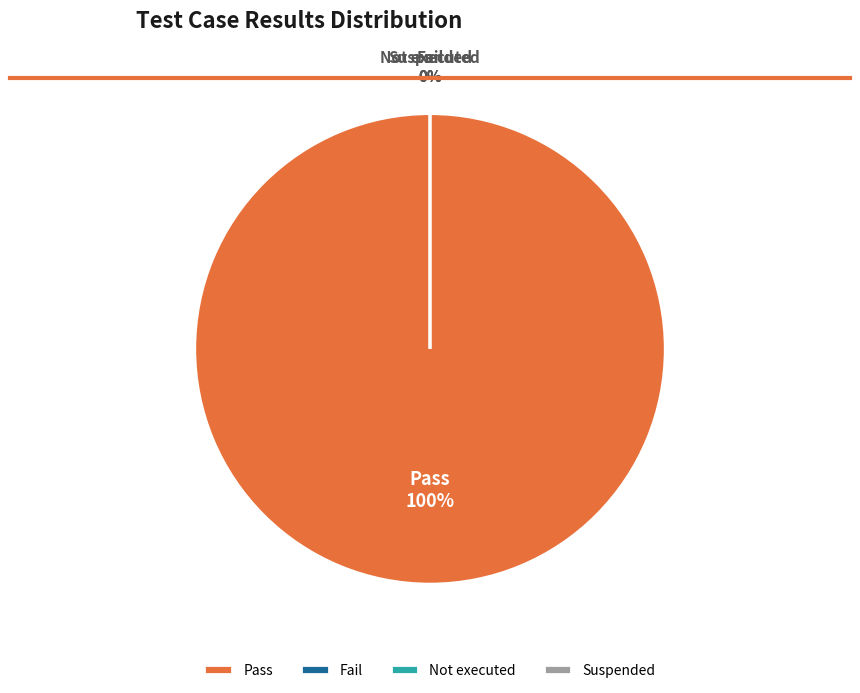

Is it true that Suspended is 0% of the pie?

True